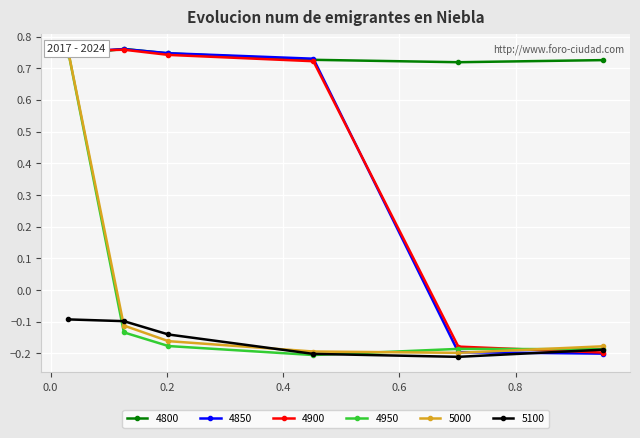

Rank the series by their maximum value, from highest to lowest.

4800, 4850, 4900, 5000, 4950, 5100